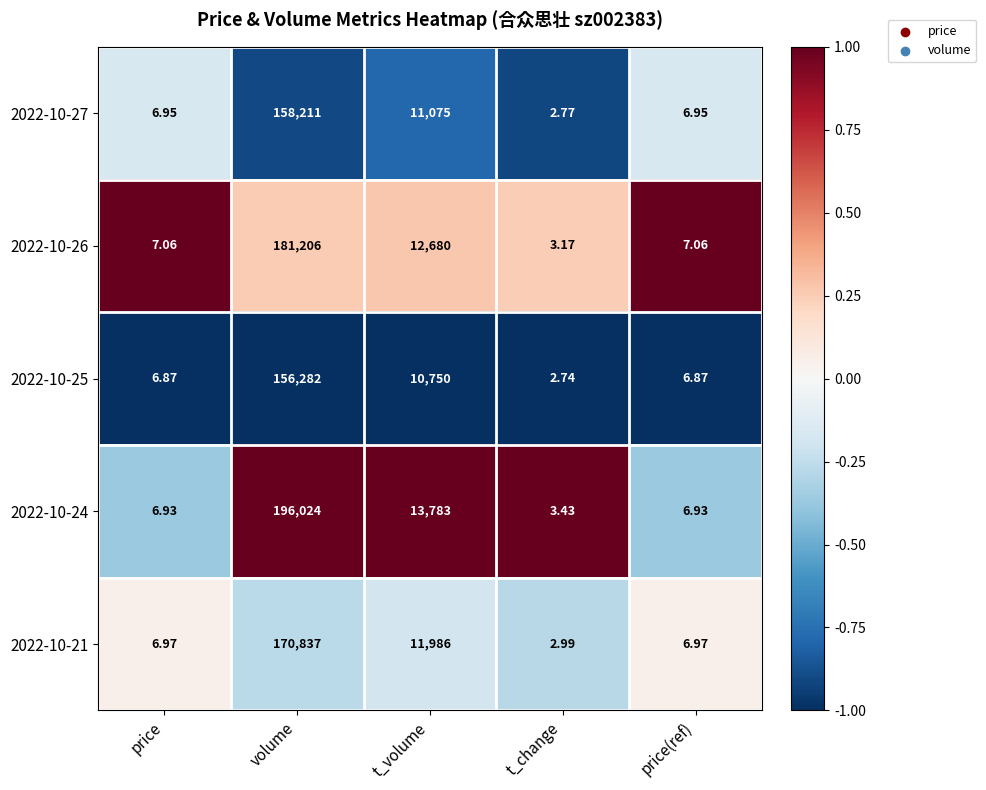

At which label does 2022-10-21 reach its minimum?

t_change